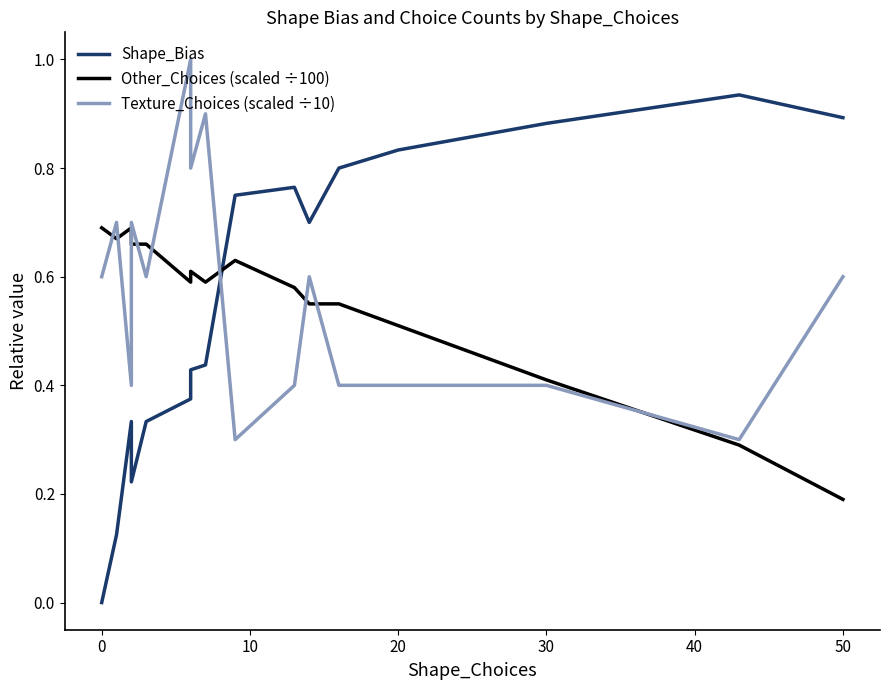

At how many categories does at least one series exceed 0?

16